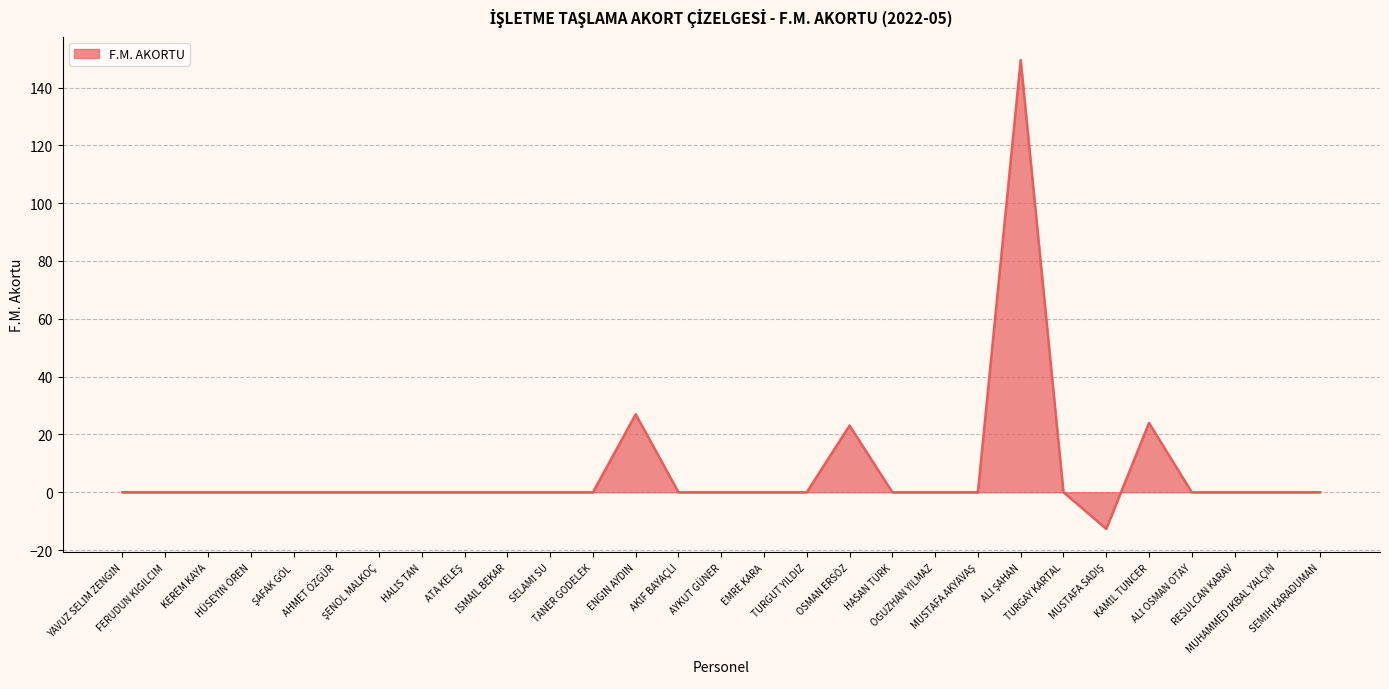

How many series are shown in this chart?

1